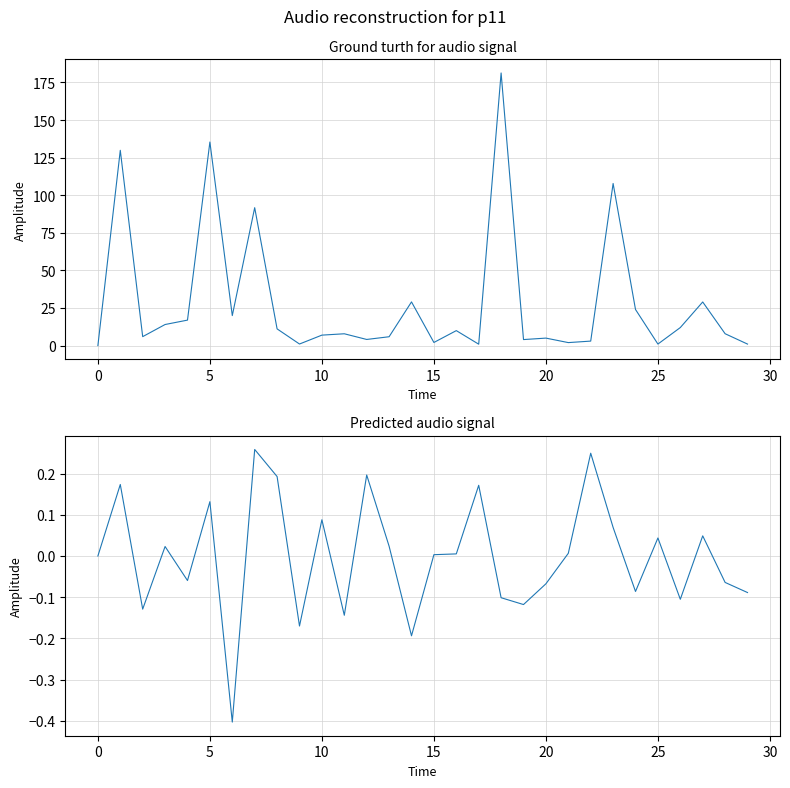

True or false: col_2 has more than 2 interior local peaks.

True